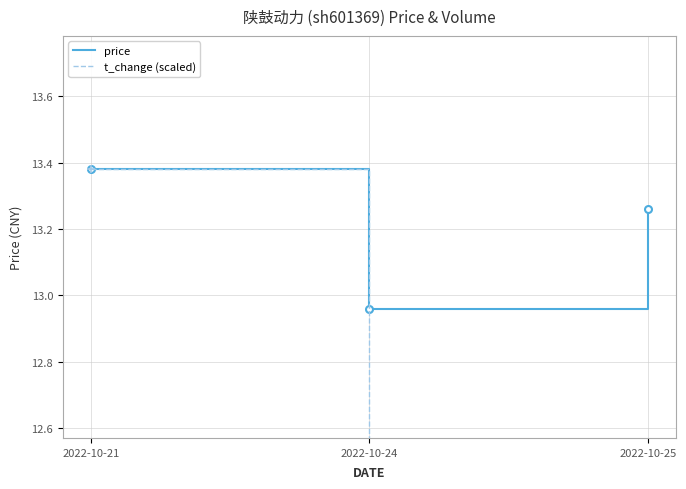

Which has a higher value, 2022-10-25 or 2022-10-24?

2022-10-25